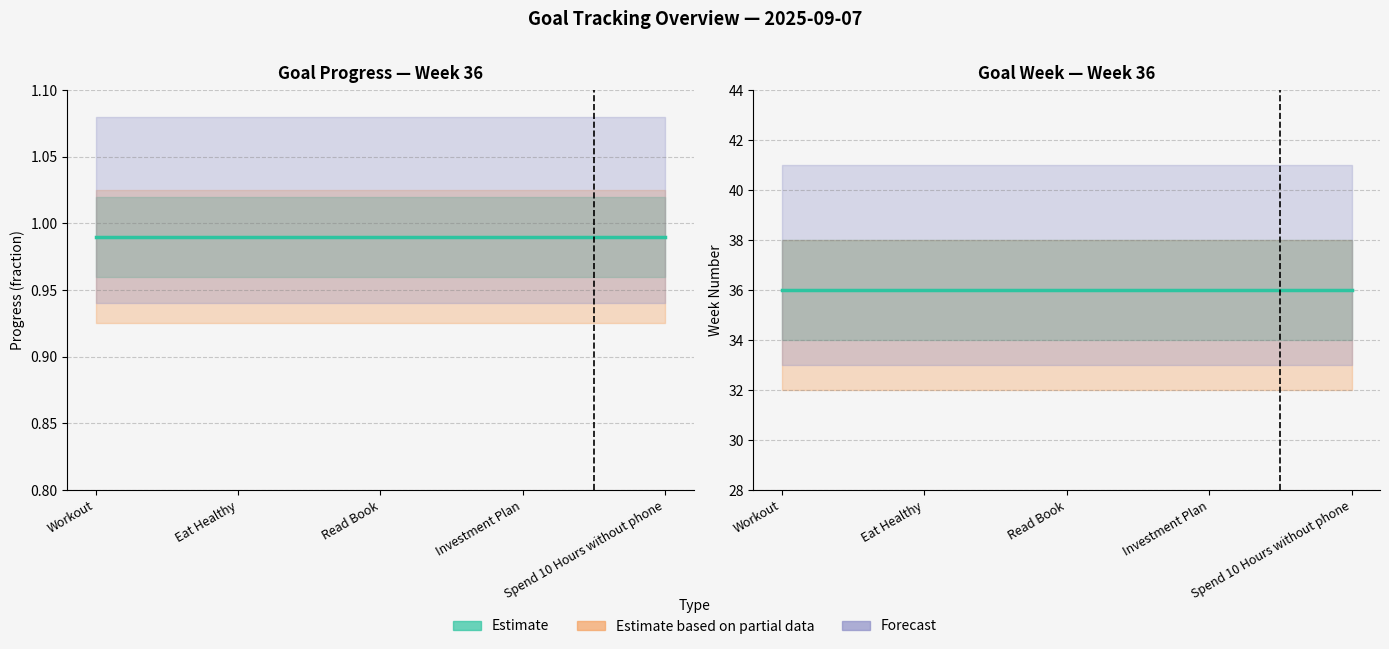

Reading right to left, transcribe all the data shown in this chart.

Progress: 1.0	1.0	1.0	1.0	1.0
Week: 36.0	36.0	36.0	36.0	36.0